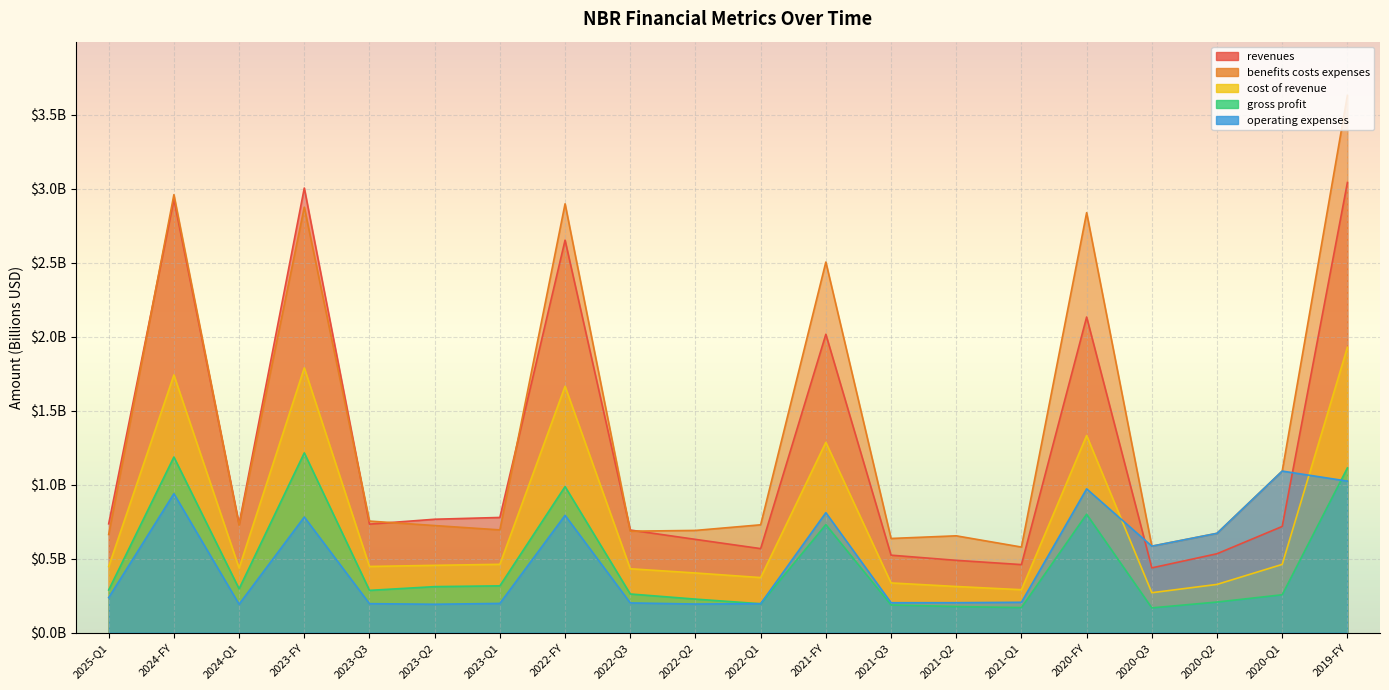

Which category has the lowest value in the revenues series?

2020-Q3